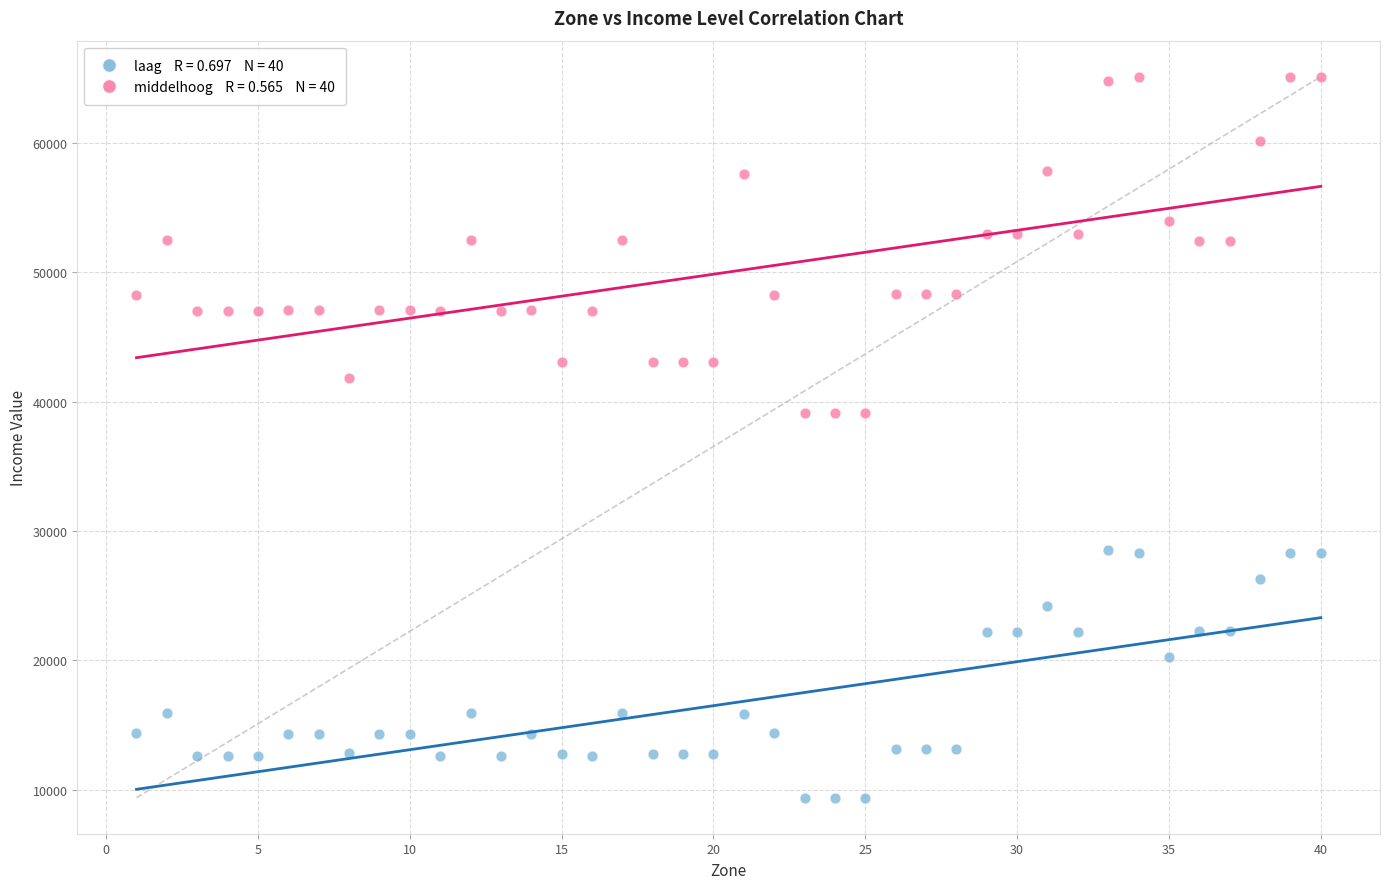

Across all data points, what is the range of X values (max minus min)?

39.0